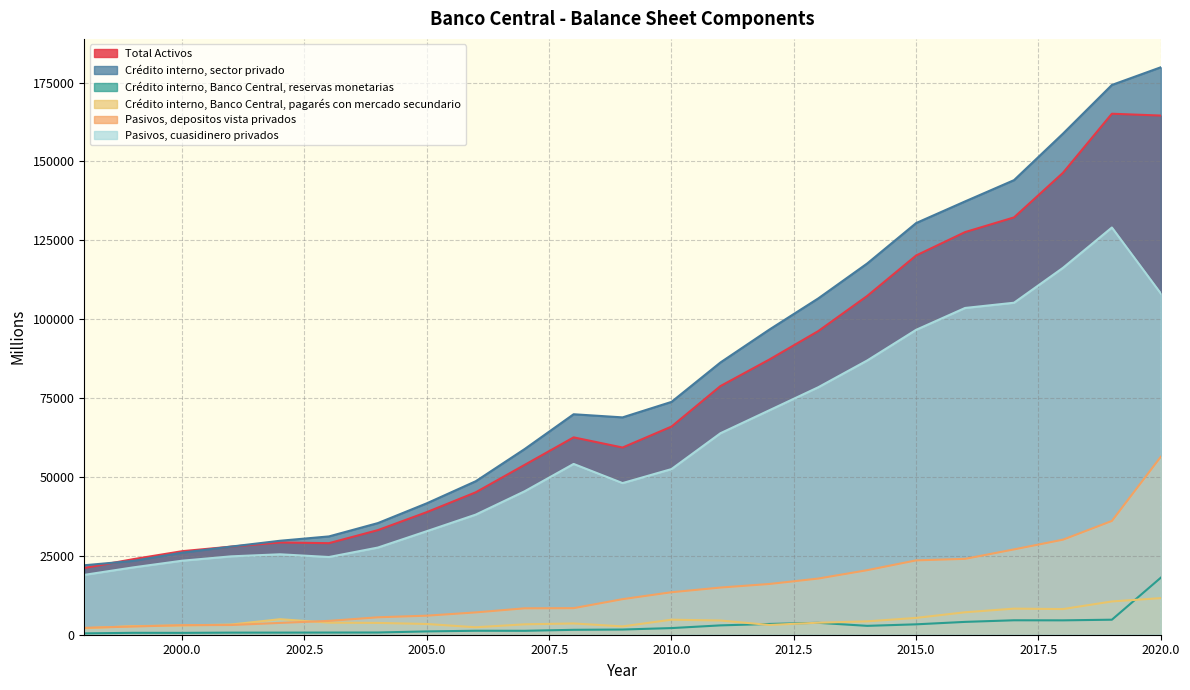

What is the sum of all Crédito interno, sector privado values?

1889273